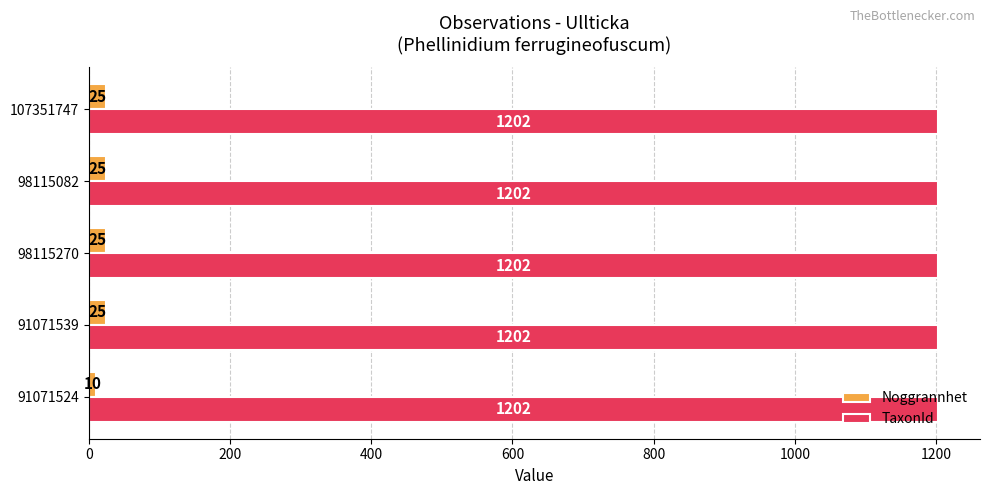

The TaxonId series shows 1202 at 91071539. True or false?

True